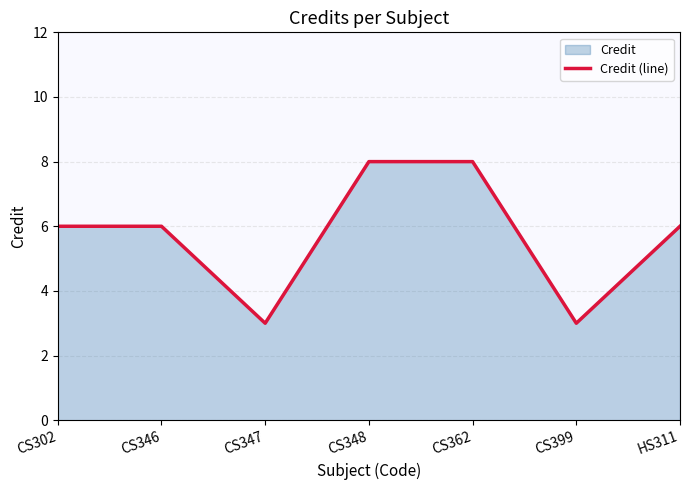

How many lines are shown in the chart?

1